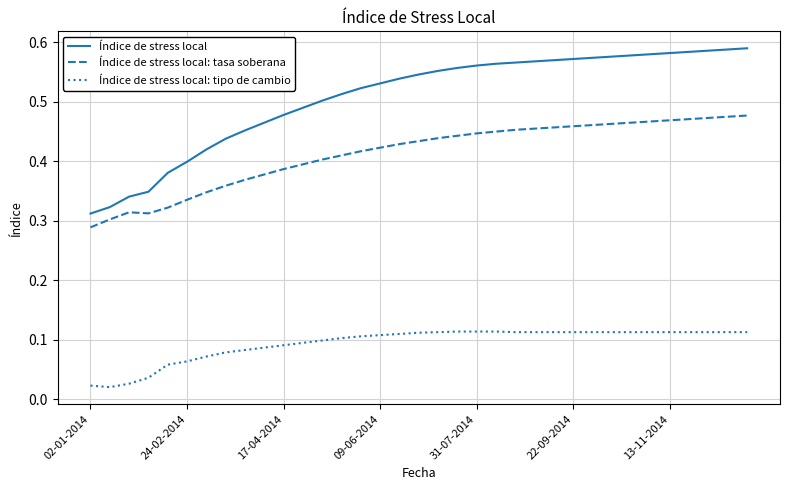

True or false: Índice de stress local and Índice de stress local: tipo de cambio cross at least once.

False